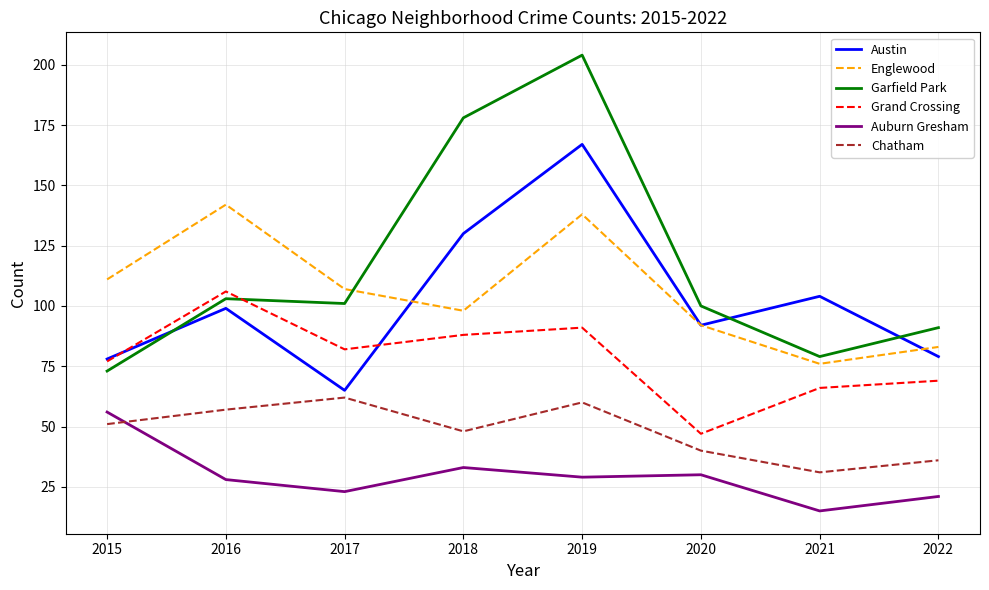

At which category does the chart reach its peak across all series?

2019